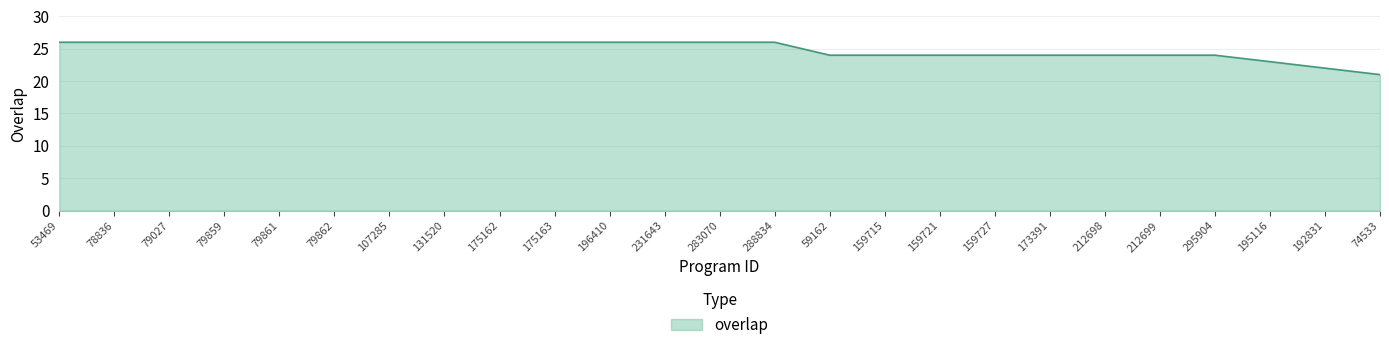

The chart shows a value of 42 at 196410. True or false?

False